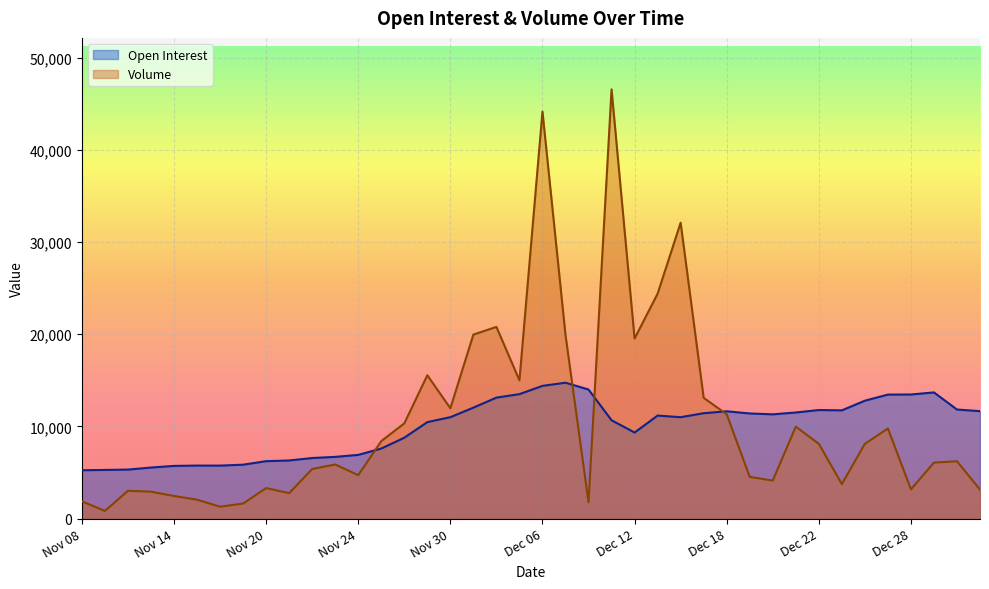

True or false: Open Interest has more than 1 interior local peaks.

True